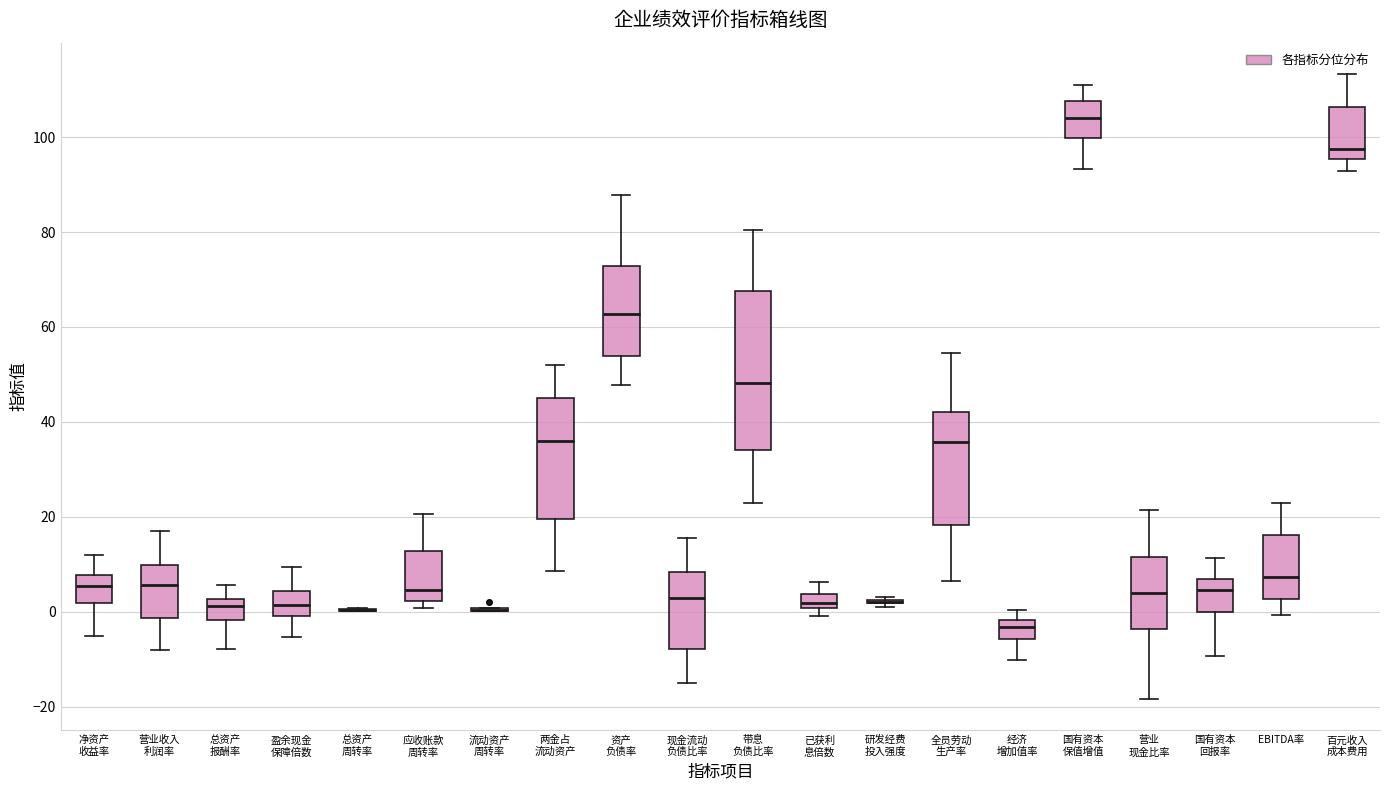

Reading left to right, transcribe this box plot: for each box, give where its median line is, the range the box spans, and where its two whiskers end, as read against the y-axis. The values are not printed on the chart, so give them approximately, as read against the axis.

净资产 收益率: median 6, box 2 to 8, whiskers -6 to 12
营业收入 利润率: median 6, box -2 to 10, whiskers -8 to 18
总资产 报酬率: median 2 (just below the box's upper edge), box -2 to 2, whiskers -8 to 6
盈余现金 保障倍数: median 2, box 0 to 4, whiskers -6 to 10
总资产 周转率: box collapsed to a line at 0, whiskers 0 to 0
应收账款 周转率: median 4, box 2 to 12, whiskers 0 to 20
流动资产 周转率: box collapsed to a line at 0, whiskers 0 to 0
两金占 流动资产: median 36, box 20 to 46, whiskers 8 to 52
资产 负债率: median 62, box 54 to 72, whiskers 48 to 88
现金流动 负债比率: median 2, box -8 to 8, whiskers -14 to 16
带息 负债比率: median 48, box 34 to 68, whiskers 22 to 80
已获利 息倍数: median 2, box 0 to 4, whiskers 0 (just below the box's lower edge) to 6
研发经费 投入强度: box collapsed to a line at 2, whiskers 2 to 4
全员劳动 生产率: median 36, box 18 to 42, whiskers 6 to 54
经济 增加值率: median -4, box -6 to -2, whiskers -10 to 0
国有资本 保值增值: median 104, box 100 to 108, whiskers 94 to 112
营业 现金比率: median 4, box -4 to 12, whiskers -18 to 22
国有资本 回报率: median 4, box 0 to 6, whiskers -10 to 12
EBITDA率: median 8, box 2 to 16, whiskers 0 to 22
百元收入 成本费用: median 98, box 96 to 106, whiskers 92 to 114